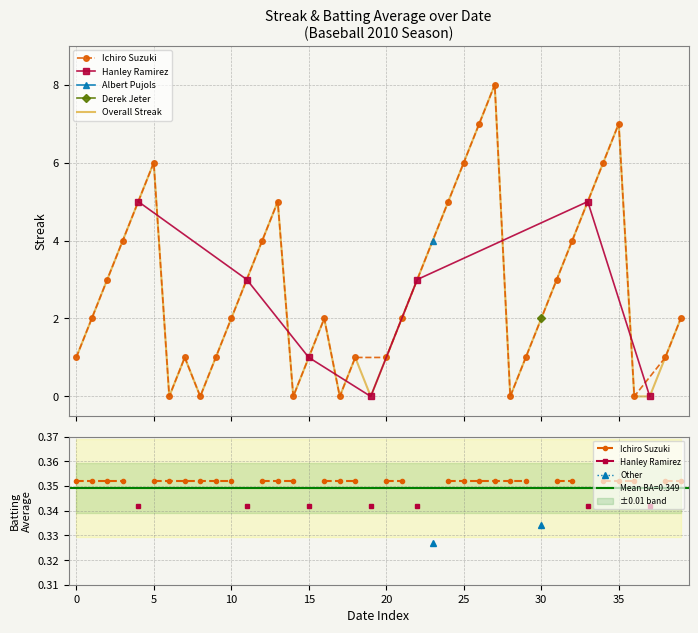

True or false: Hanley Ramirez and Overall Streak intersect in this chart.

False